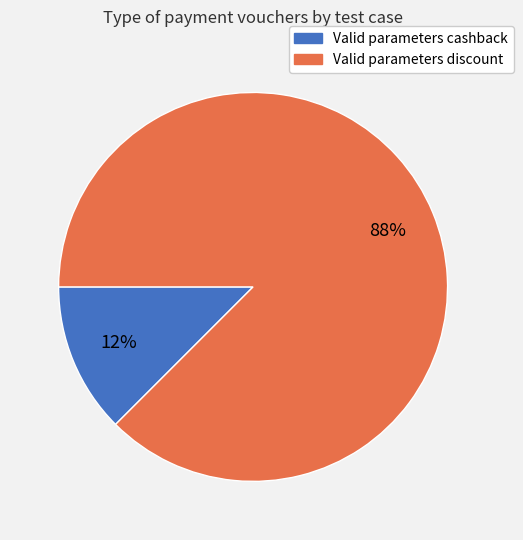

Which category has the biggest portion of the pie?

Valid parameters discount